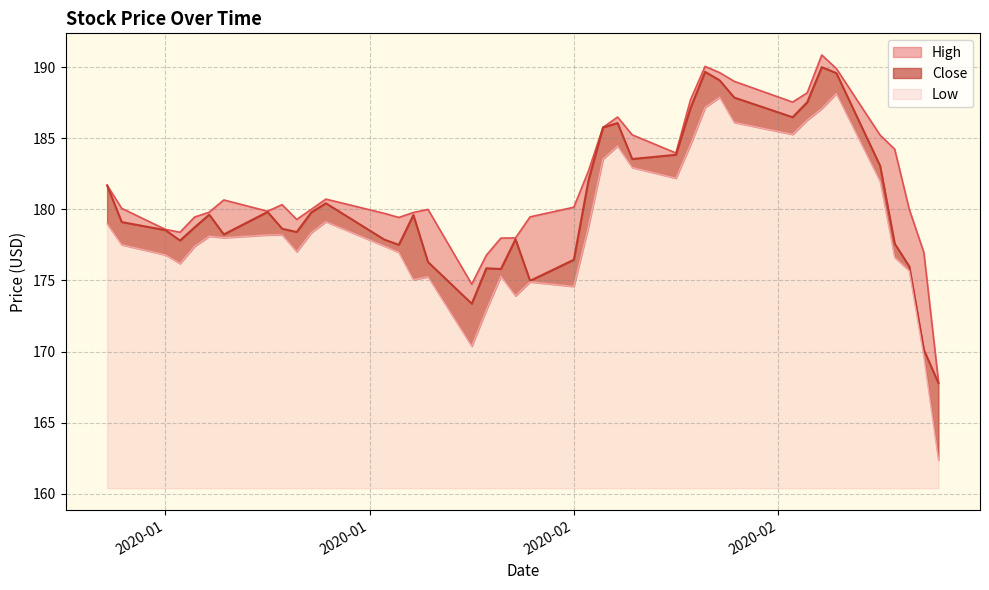

What is the highest value of the Low series?

27.8